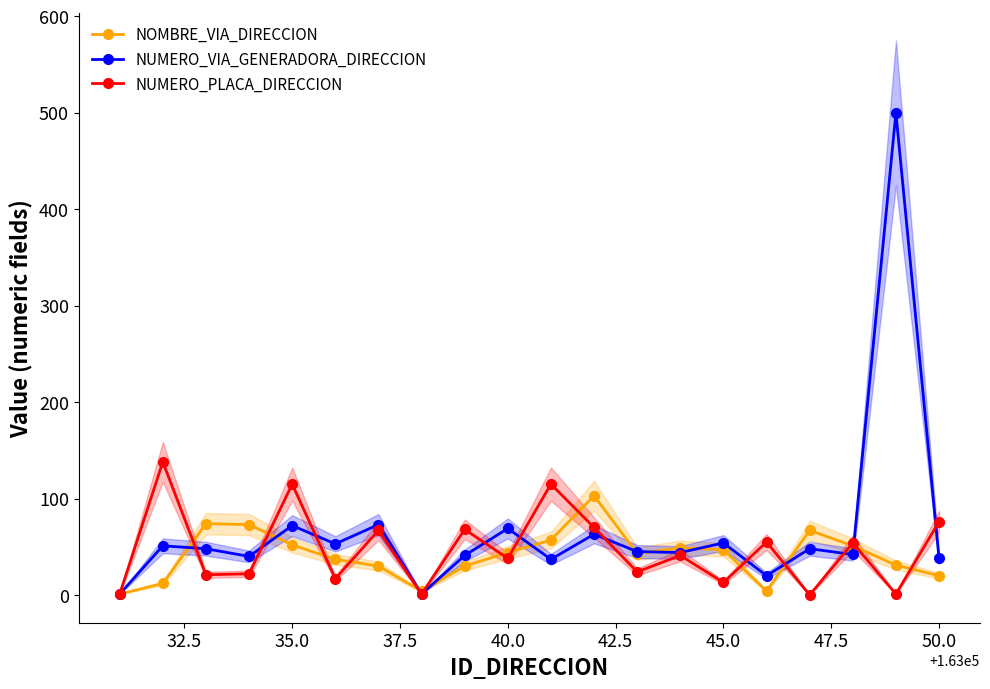

True or false: NUMERO_PLACA_DIRECCION has more than 1 interior local peaks.

True